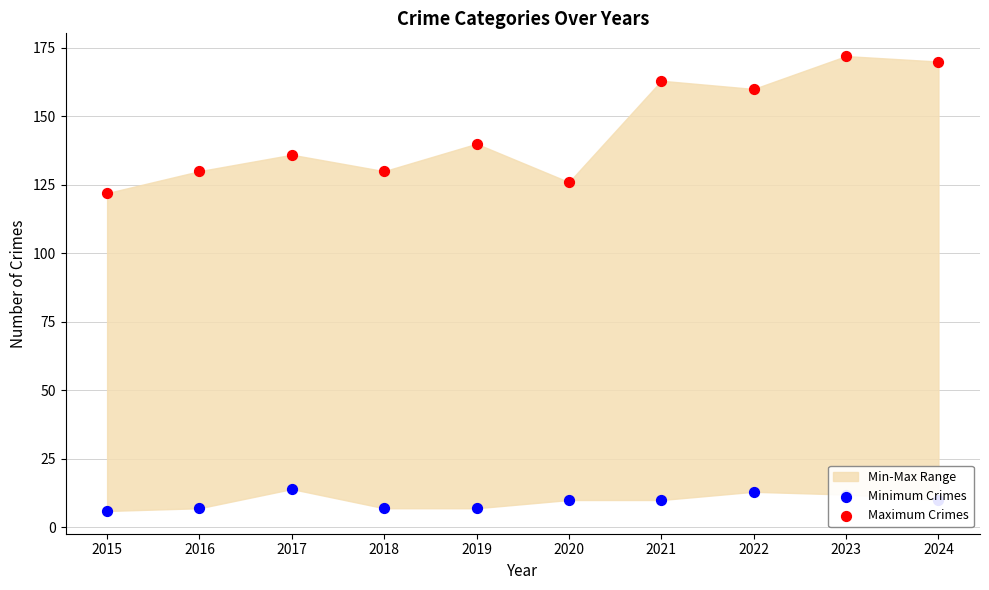

Which series reaches the maximum Y coordinate?

Maximum Crimes